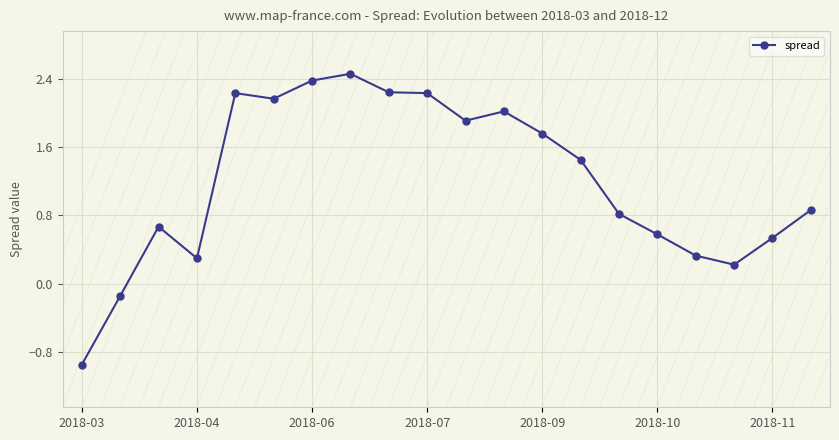

What is the value of the 9th point from the left?

2.2